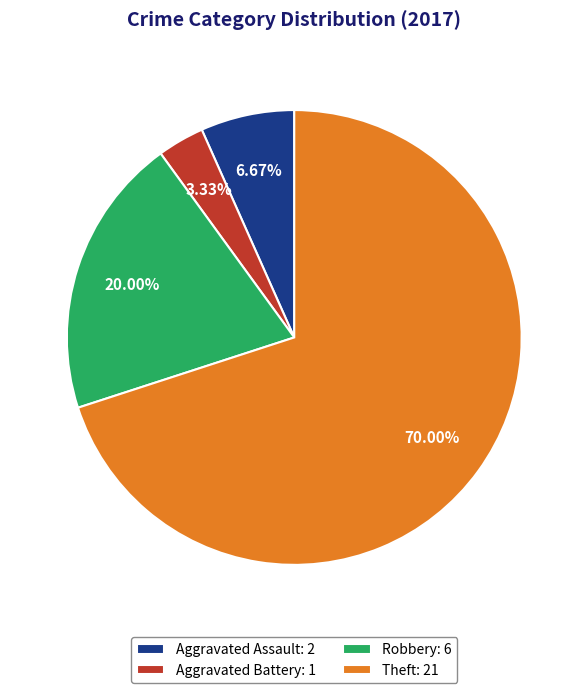

Rank the categories by value from highest to lowest.

Theft: 21, Robbery: 6, Aggravated Assault: 2, Aggravated Battery: 1